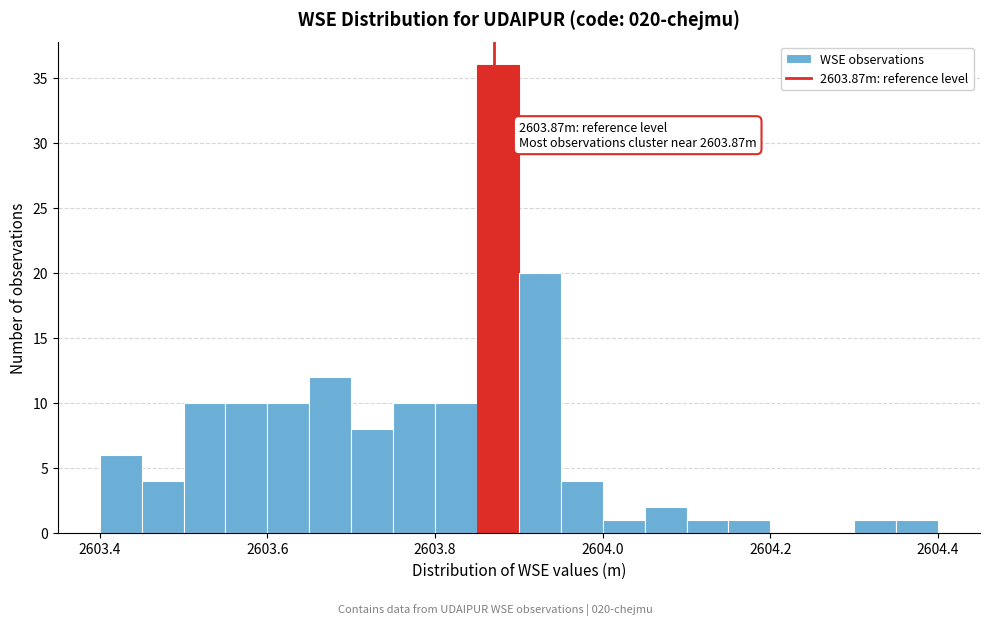

Around what value on the x-axis is the tallest bar? Give the approximate position of its centre, as read against the axis.

2603.88